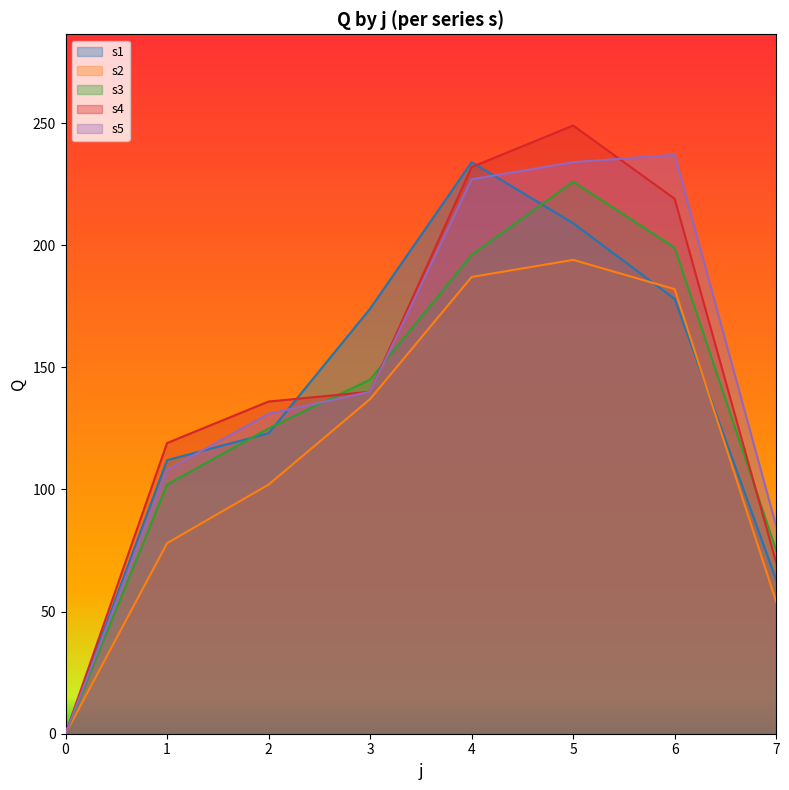

True or false: s5 and s2 cross at least once.

False